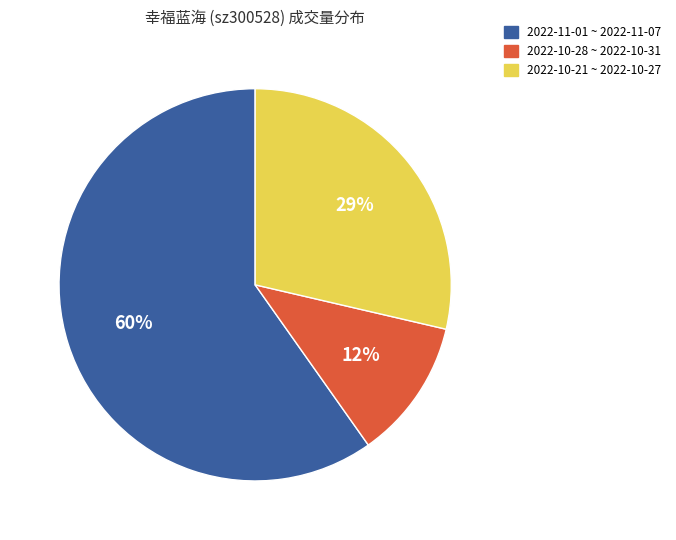

To the nearest percent, what is the difference between the largest and smallest slice percentages?

48%